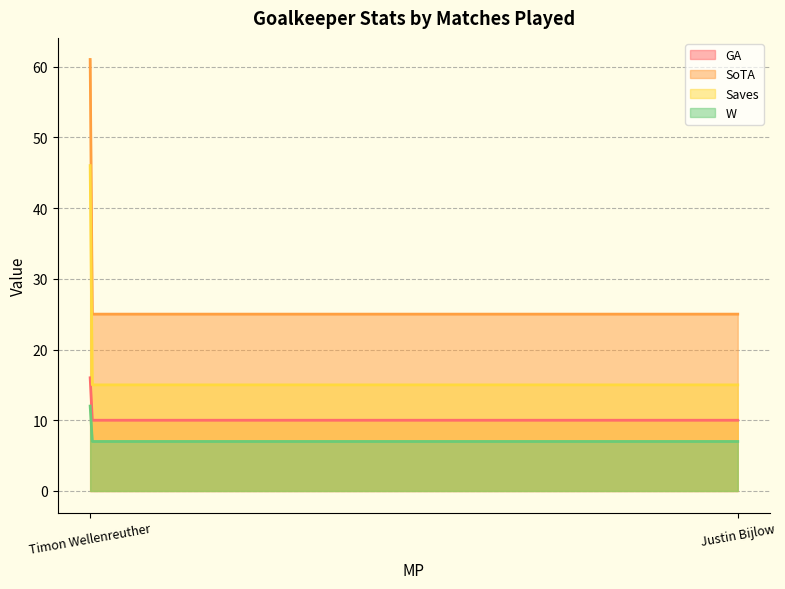

How many data points in Saves are less than 46?

1